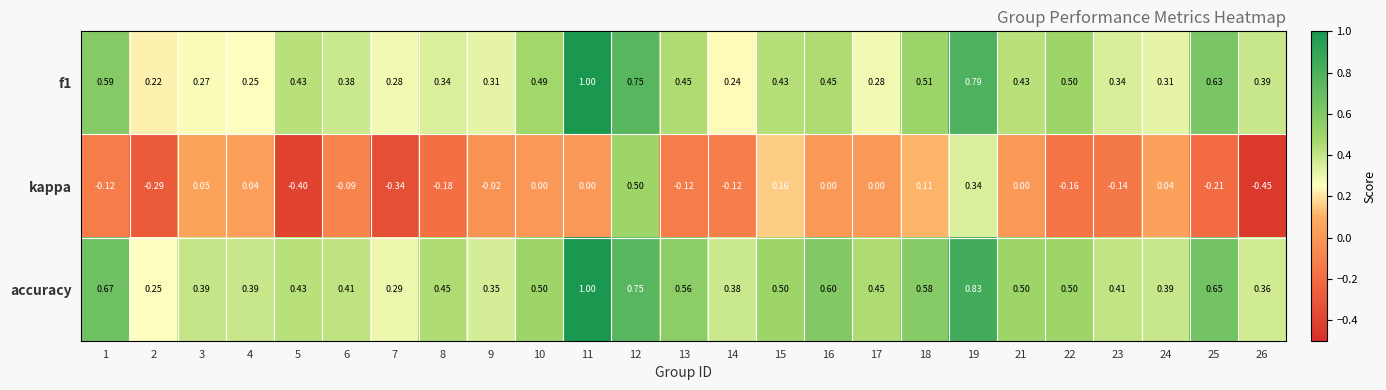

At which category does the chart reach its minimum across all series?

26